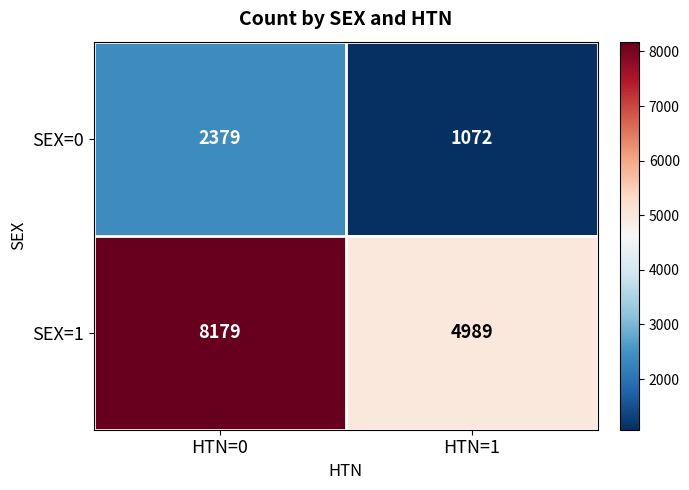

Rank the series by their maximum value, from lowest to highest.

SEX=0, SEX=1